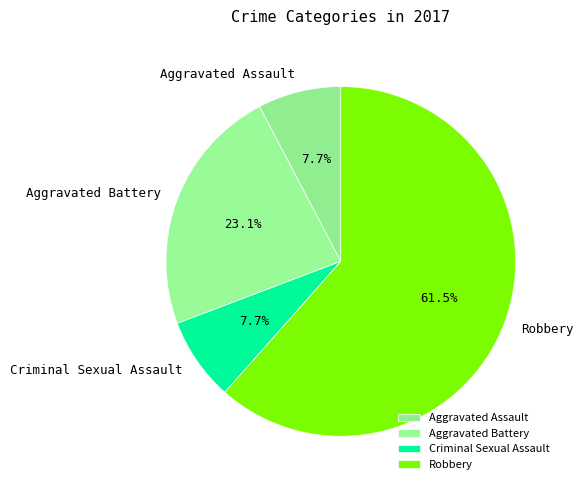

To the nearest percent, what is the average slice percentage?

25%